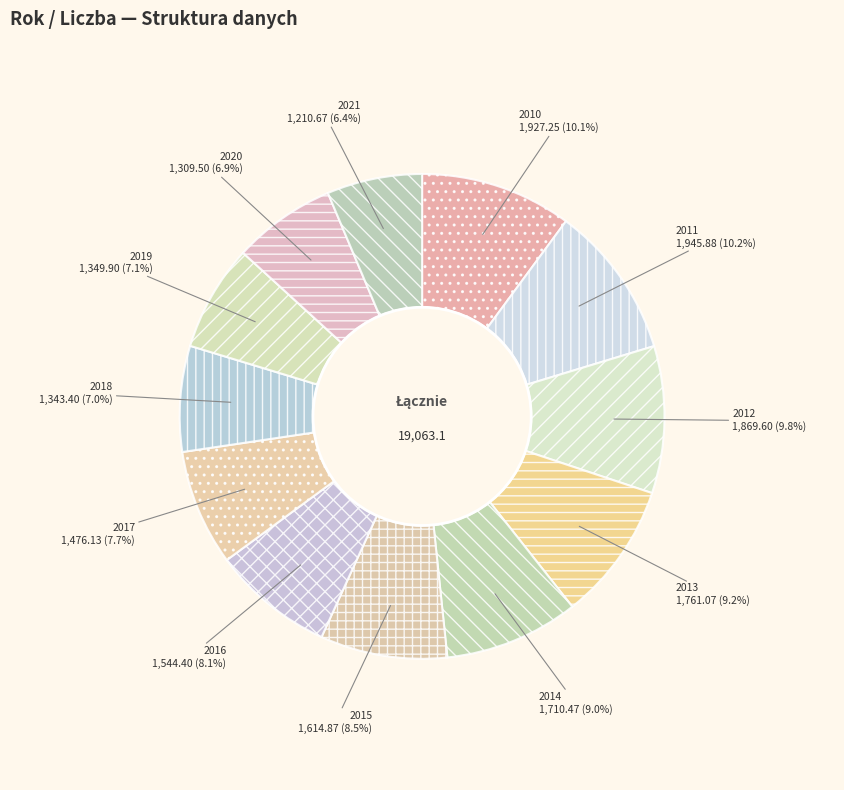

How many segments does this pie chart have?

12